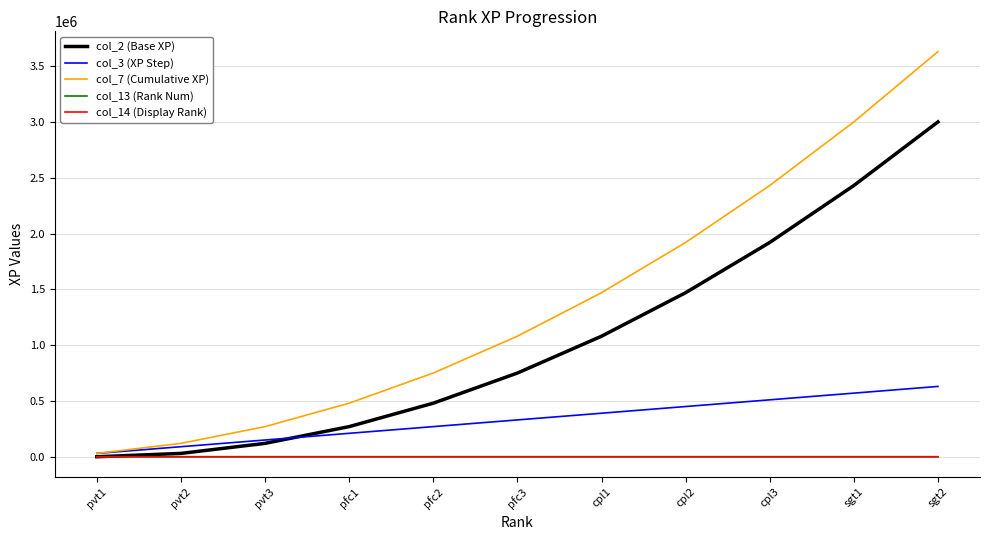

Reading left to right, list all the values displayed in this chart.

col_2 (Base XP): pvt1=0	pvt2=30000	pvt3=120000	pfc1=270000	pfc2=480000	pfc3=750000	cpl1=1080000	cpl2=1470000	cpl3=1920000	sgt1=2430000	sgt2=3000000
col_3 (XP Step): pvt1=30000	pvt2=90000	pvt3=150000	pfc1=210000	pfc2=270000	pfc3=330000	cpl1=390000	cpl2=450000	cpl3=510000	sgt1=570000	sgt2=630000
col_7 (Cumulative XP): pvt1=30000	pvt2=120000	pvt3=270000	pfc1=480000	pfc2=750000	pfc3=1080000	cpl1=1470000	cpl2=1920000	cpl3=2430000	sgt1=3000000	sgt2=3630000
col_13 (Rank Num): pvt1=1	pvt2=2	pvt3=3	pfc1=4	pfc2=5	pfc3=6	cpl1=7	cpl2=8	cpl3=9	sgt1=10	sgt2=11
col_14 (Display Rank): pvt1=1	pvt2=2	pvt3=3	pfc1=4	pfc2=5	pfc3=6	cpl1=7	cpl2=8	cpl3=9	sgt1=10	sgt2=11